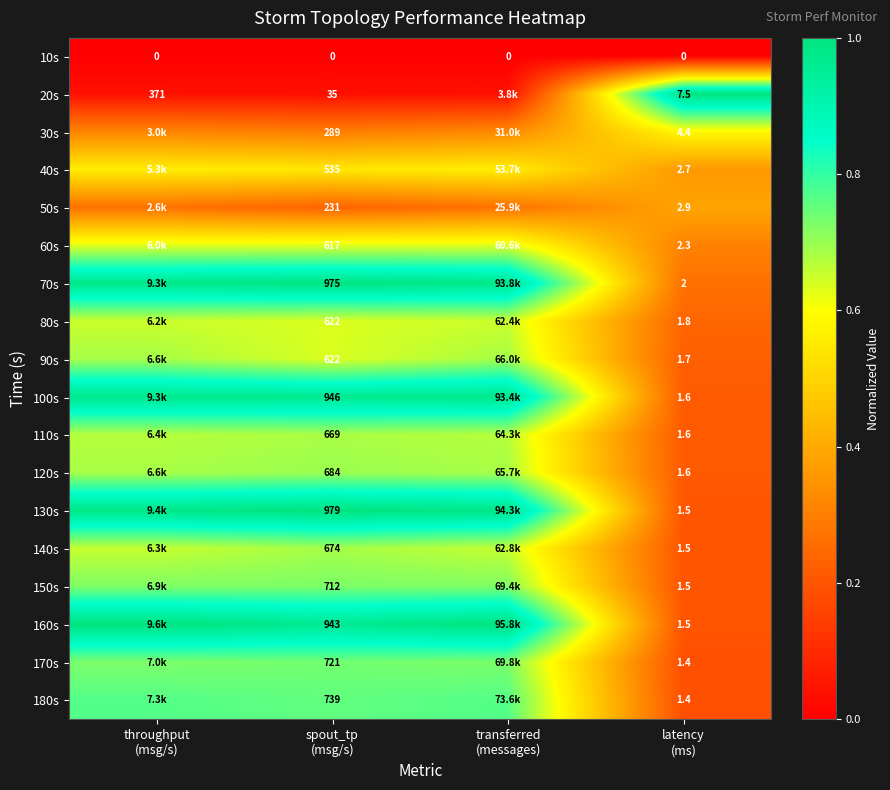

Is the value of 60s at transferred (messages) greater than the value of 10s at transferred (messages)?

Yes